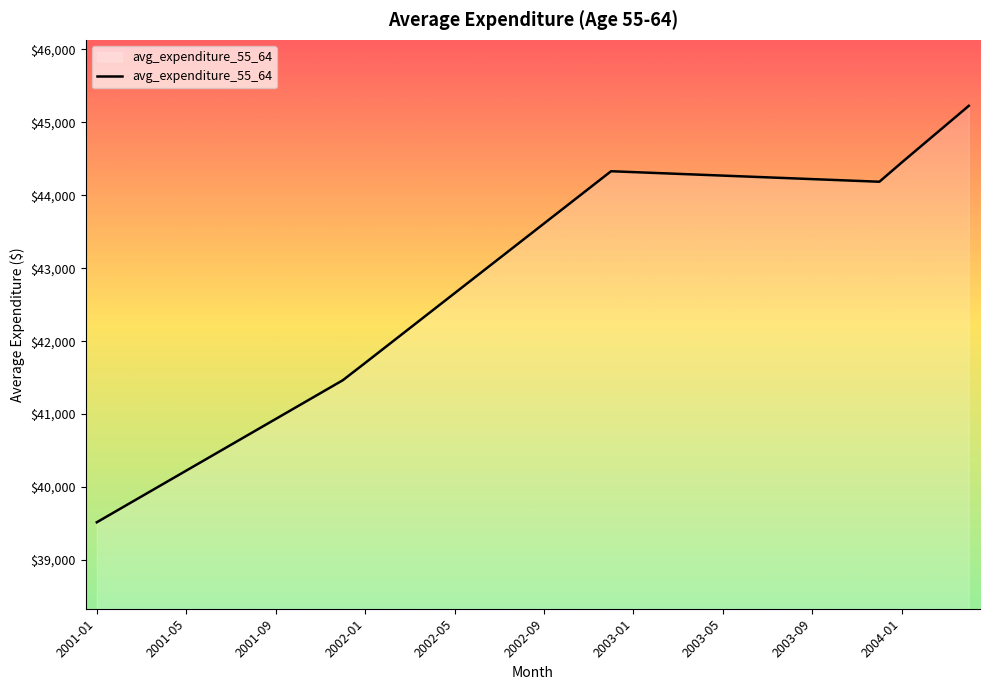

What is the difference between the maximum and minimum values?

5710